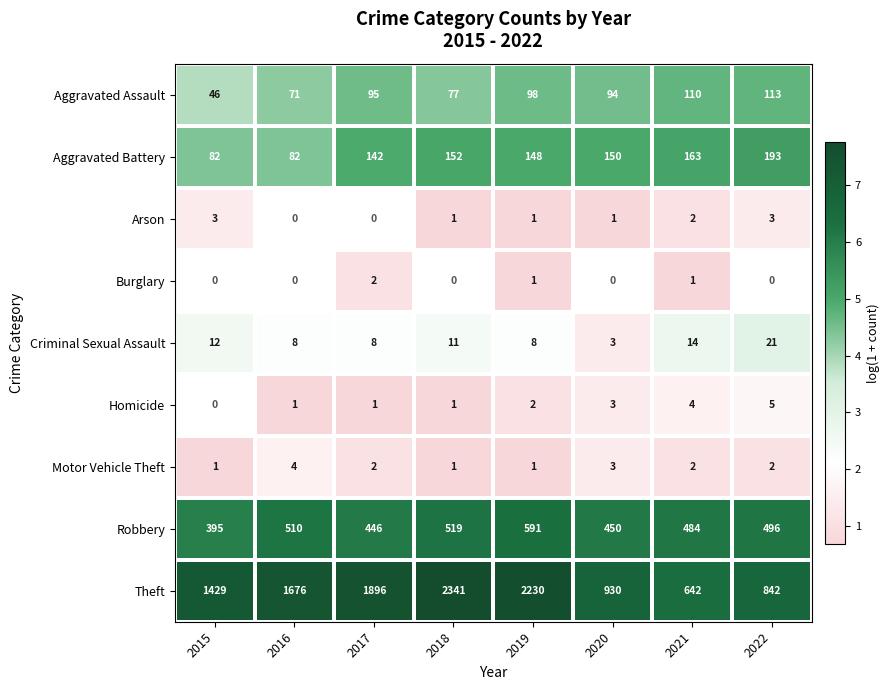

Is the value of Aggravated Assault at 2018 greater than the value of Criminal Sexual Assault at 2016?

Yes